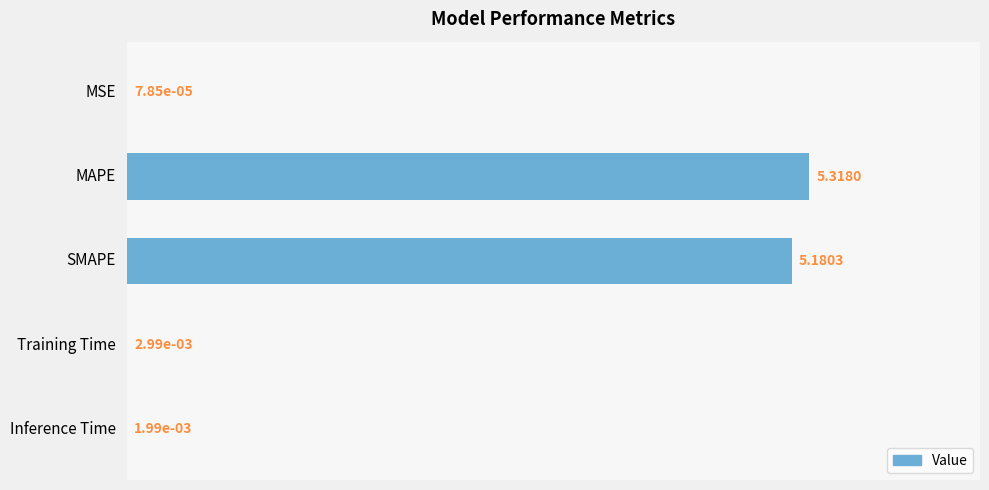

Are the bars horizontal?

Yes